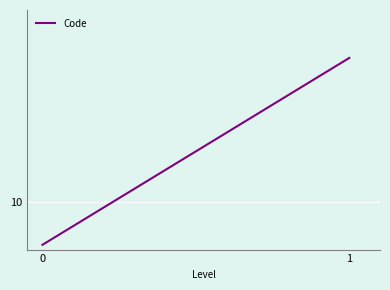

What is the average value?

20